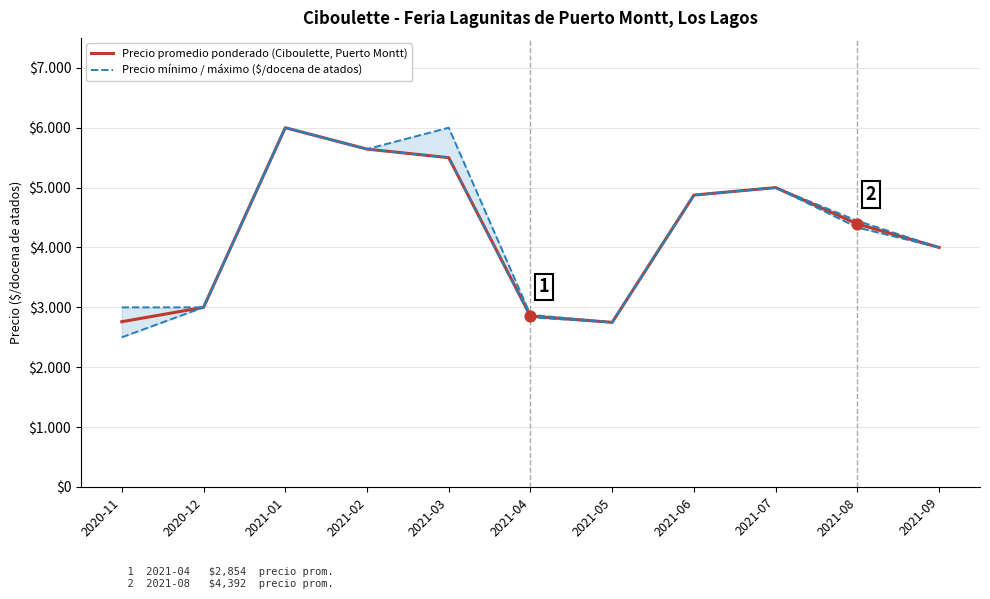

Which series has the largest total across all categories?

Precio promedio ponderado (Ciboulette, Puerto Montt)